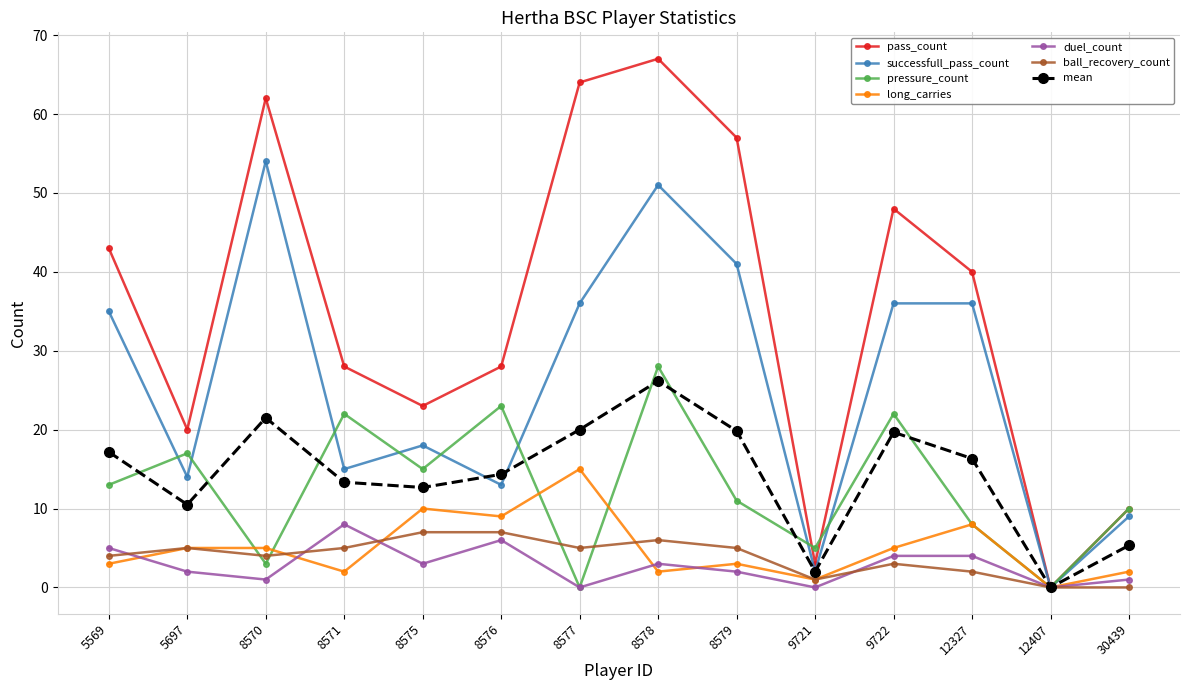

How many data points in duel_count are less than 3?

7